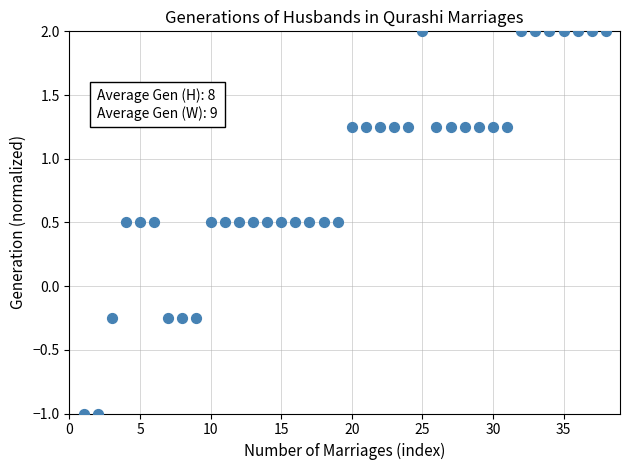

What is the range of Y values (max minus min)?

3.0